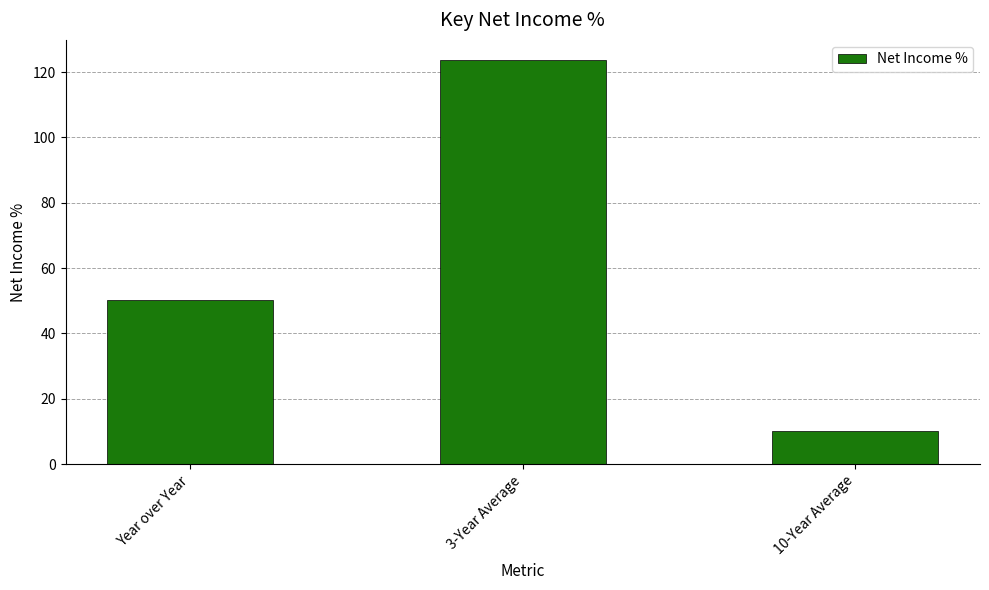

What is the smallest value displayed?

10.1